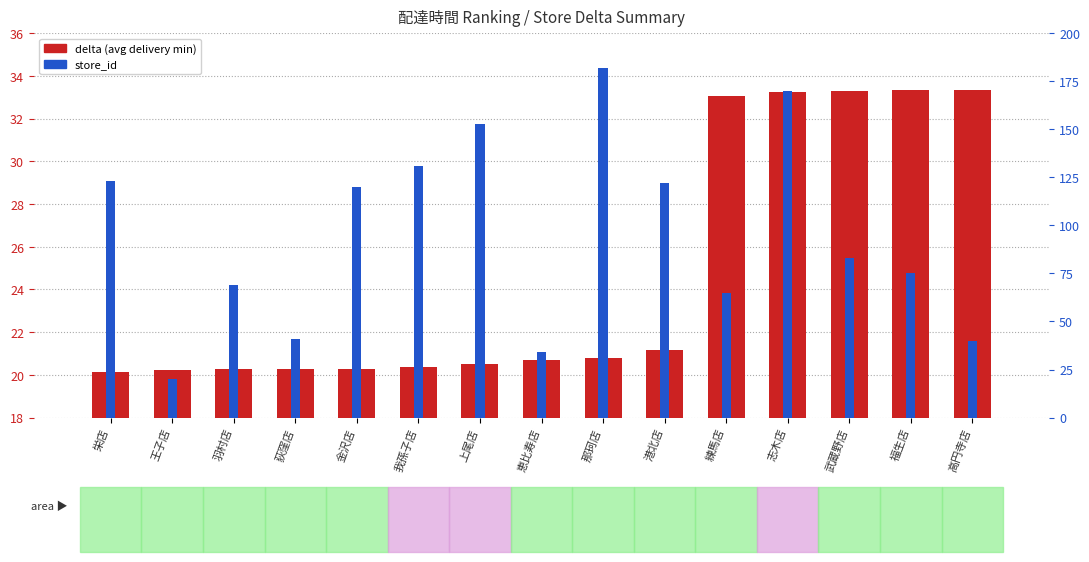

Which series has the largest total across all categories?

store_id